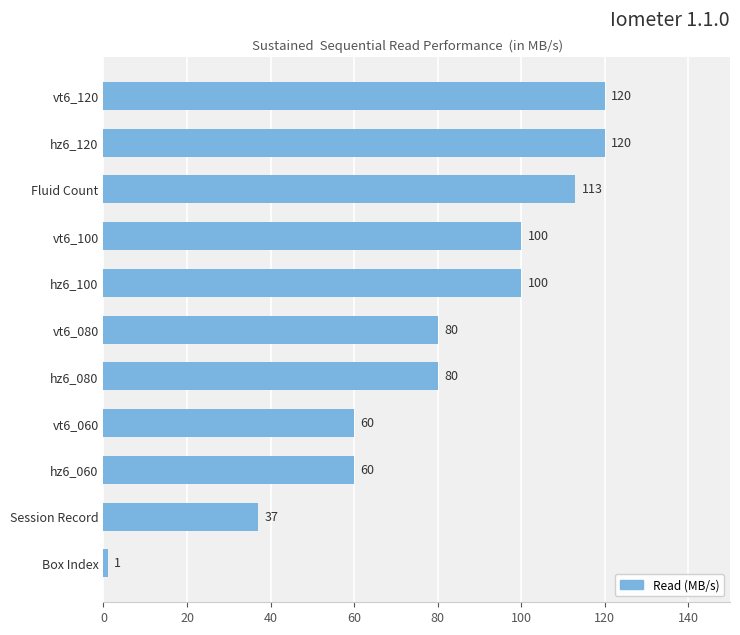

Read the value at Session Record, to the nearest 10.

40